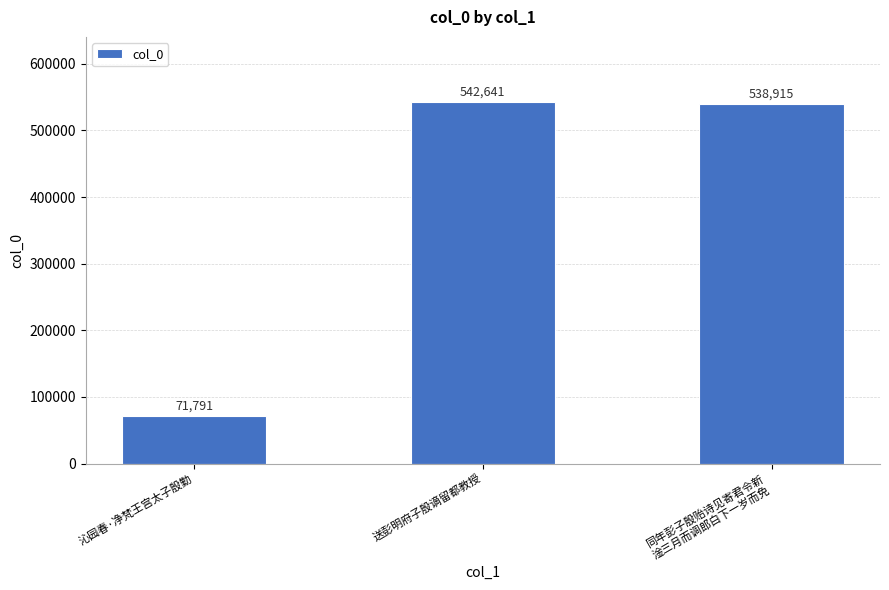

Does the chart contain stacked bars?

No